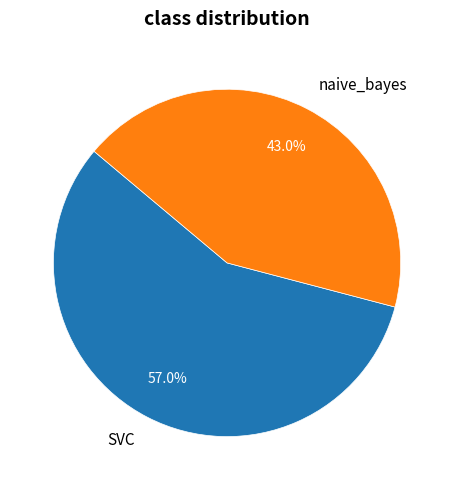

Which category has the biggest portion of the pie?

SVC